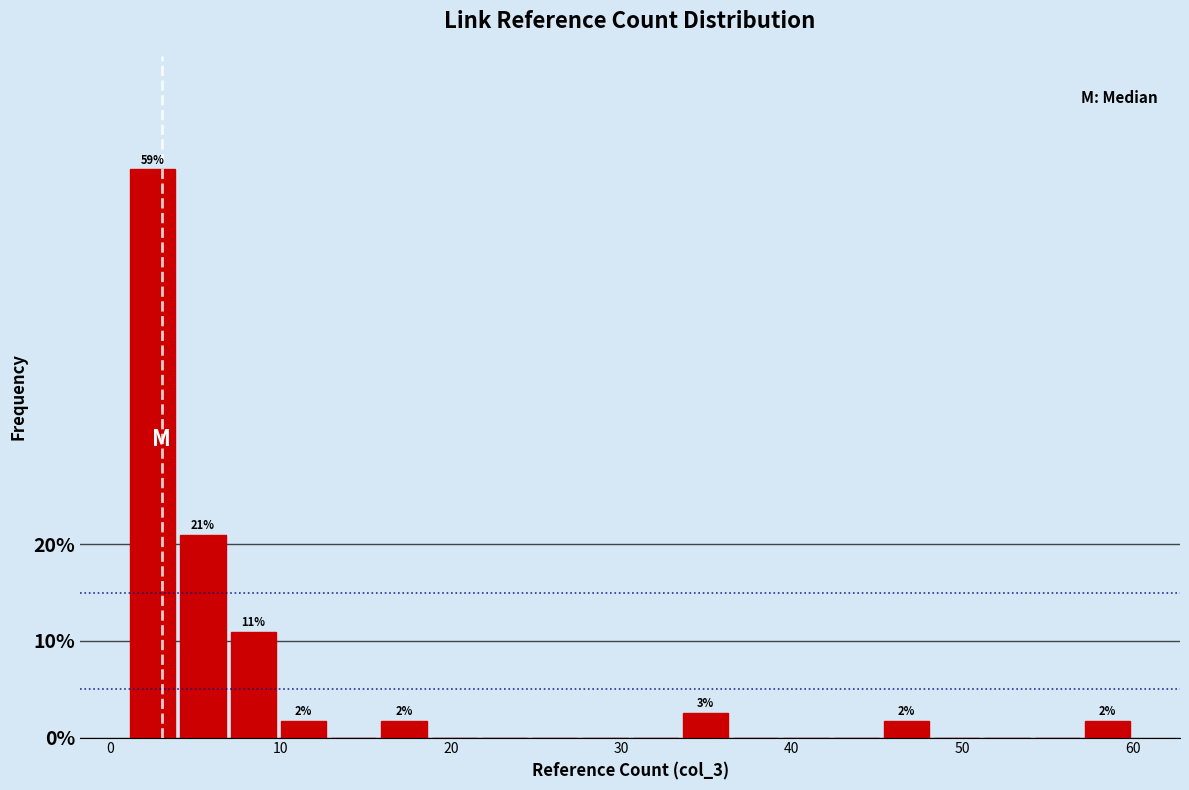

Read against the x-axis, roughly where is the centre of the tallest bar?

2